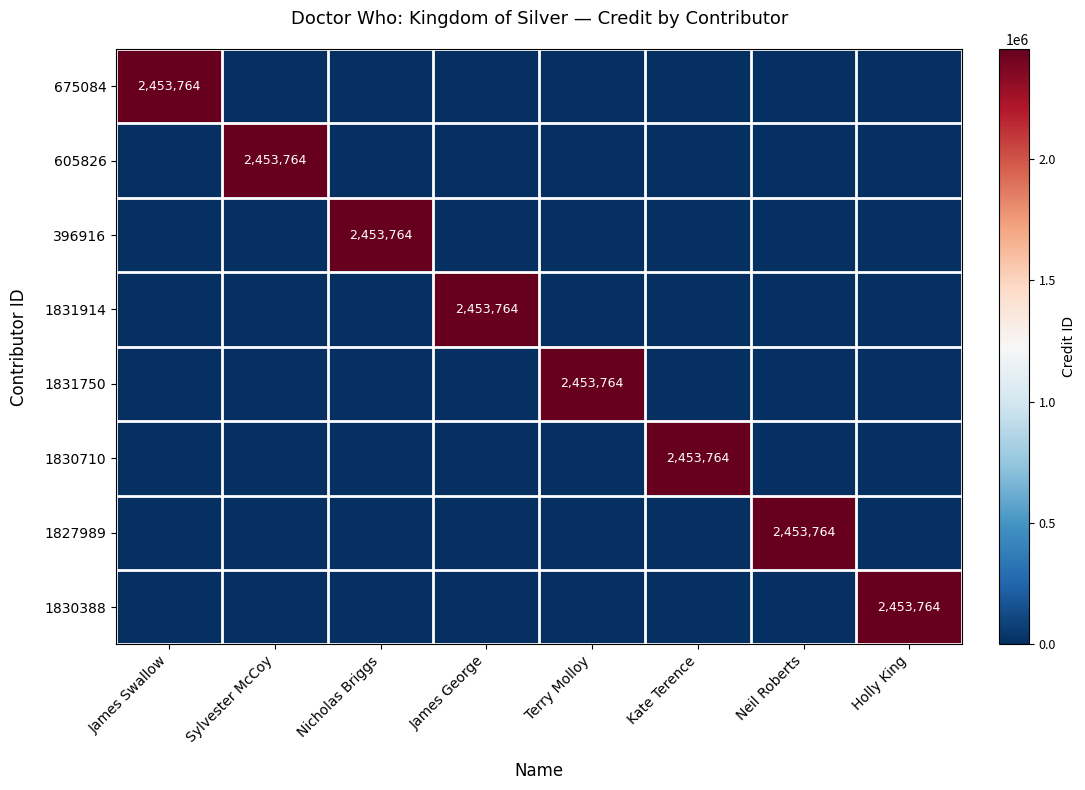

Count the number of categories in the chart.

8